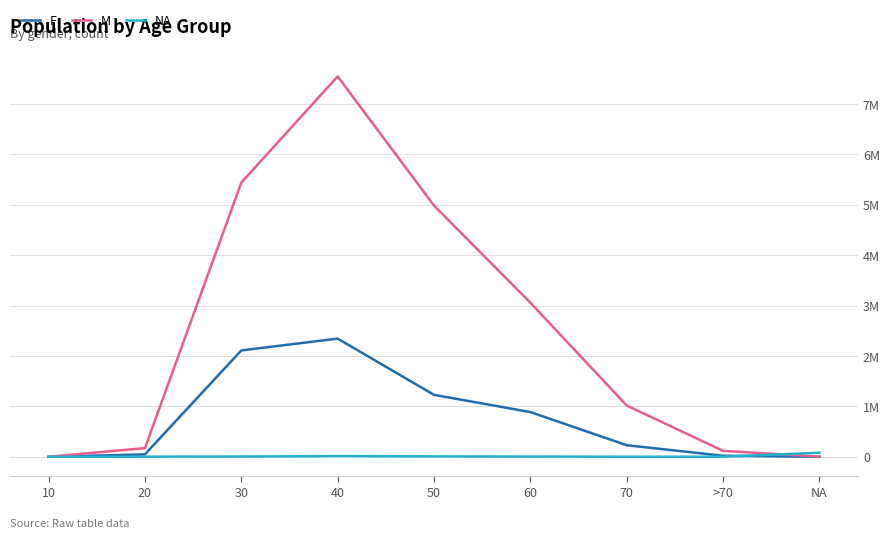

Is this an area chart (filled region under the line)?

No